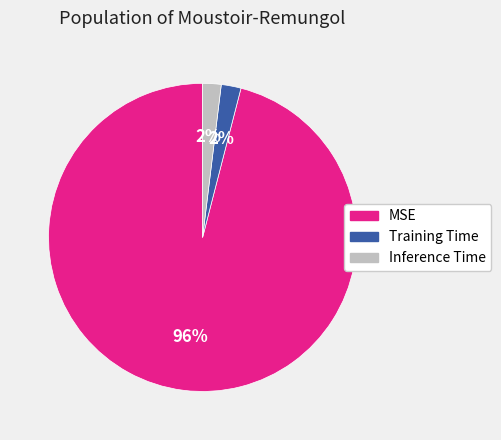

How many slices are in this pie chart?

3